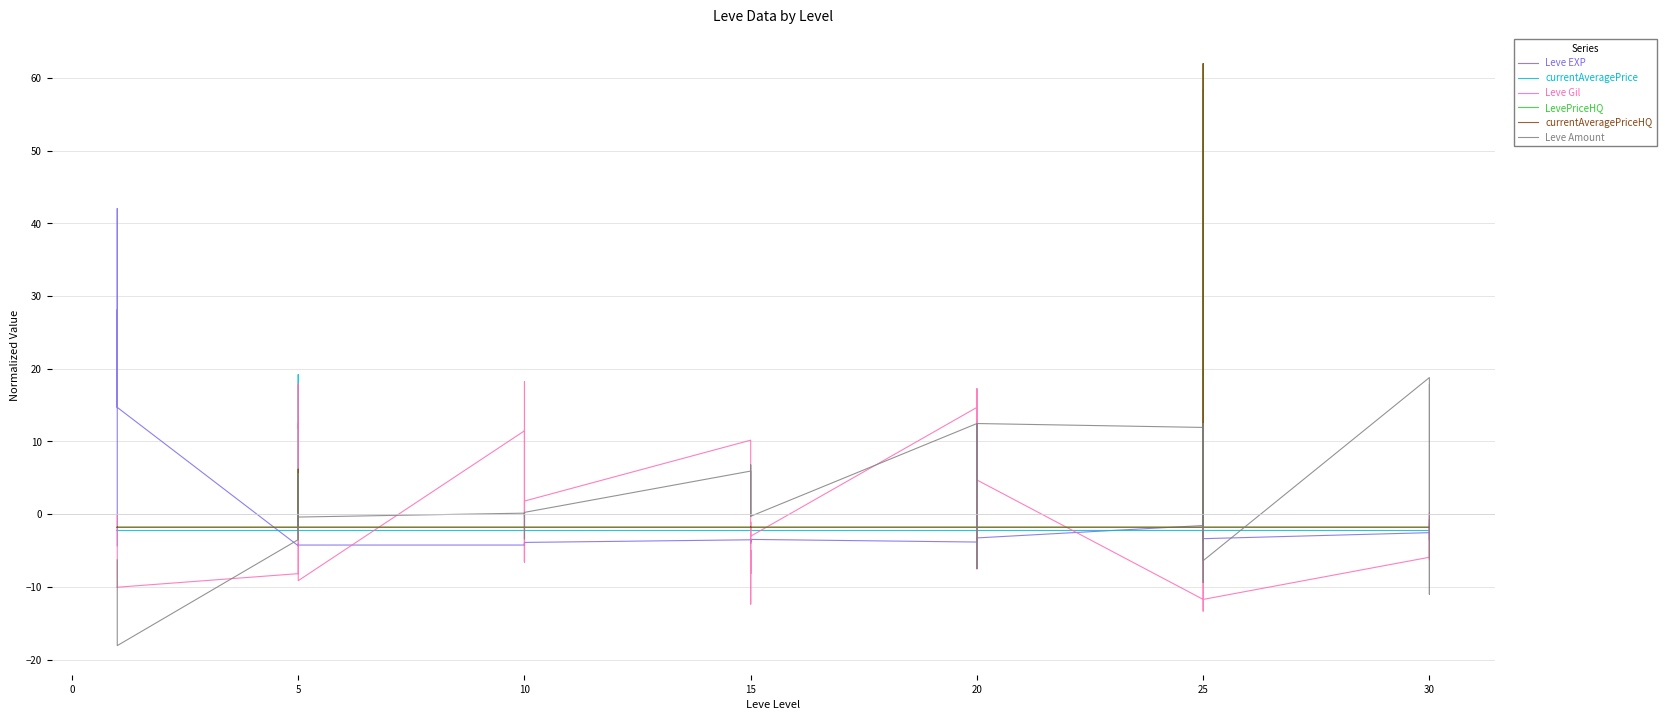

Is the value of currentAveragePriceHQ at 32 greater than the value of LevePriceHQ at 32?

No